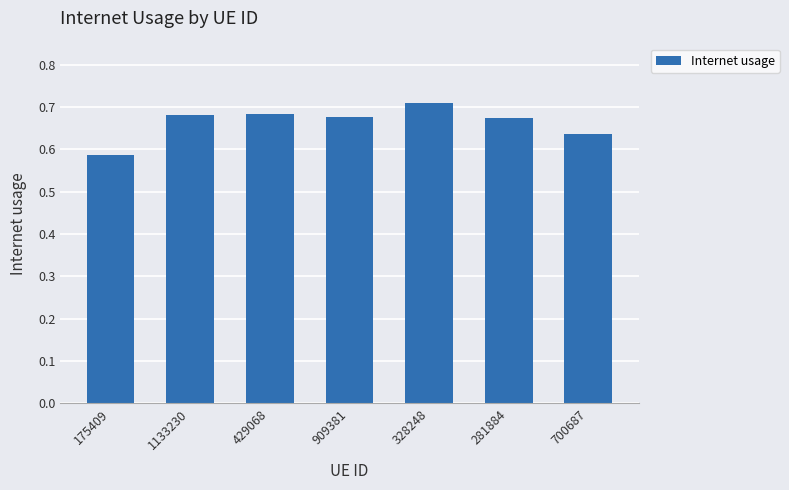

Between 328248 and 1133230, which is larger?

328248